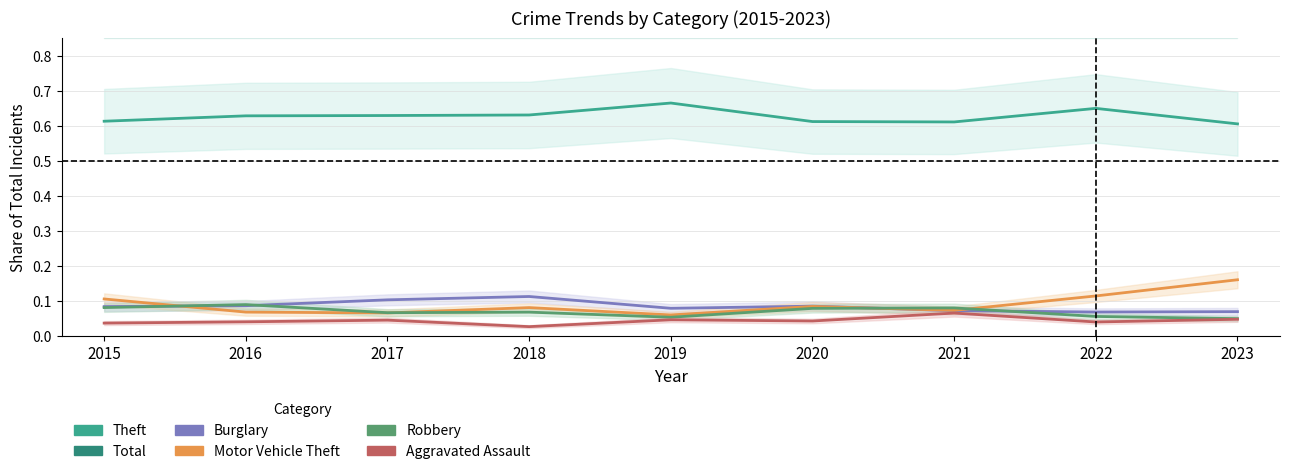

Reading left to right, extract all data points from this chart.

Theft: 2015=0.6	2016=0.6	2017=0.6	2018=0.6	2019=0.7	2020=0.6	2021=0.6	2022=0.7	2023=0.6
Total: 2015=1.0	2016=1.0	2017=1.0	2018=1.0	2019=1.0	2020=1.0	2021=1.0	2022=1.0	2023=1.0
Burglary: 2015=0.1	2016=0.1	2017=0.1	2018=0.1	2019=0.1	2020=0.1	2021=0.1	2022=0.1	2023=0.1
Motor Vehicle Theft: 2015=0.1	2016=0.1	2017=0.1	2018=0.1	2019=0.1	2020=0.1	2021=0.1	2022=0.1	2023=0.2
Robbery: 2015=0.1	2016=0.1	2017=0.1	2018=0.1	2019=0.1	2020=0.1	2021=0.1	2022=0.1	2023=0.1
Aggravated Assault: 2015=0.0	2016=0.0	2017=0.0	2018=0.0	2019=0.0	2020=0.0	2021=0.1	2022=0.0	2023=0.0